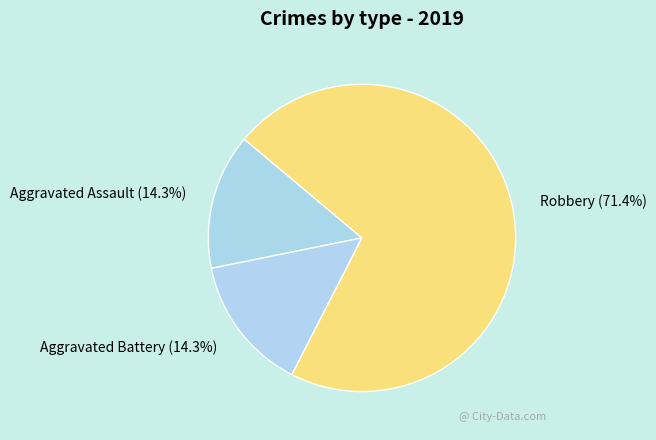

How much of the chart is everything except Robbery?

28.6%